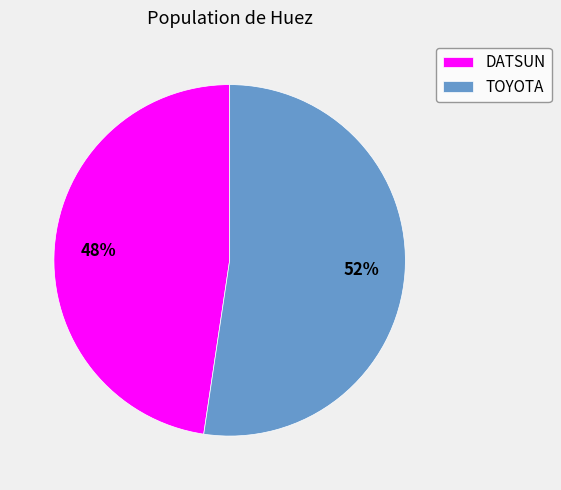

To the nearest percent, what portion does DATSUN represent?

48%